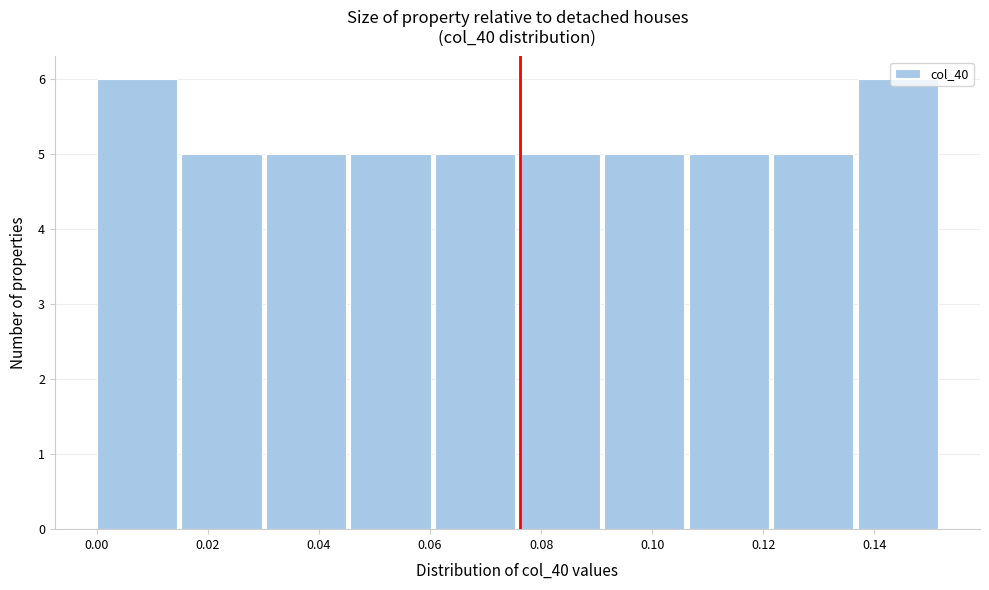

Reading left to right, transcribe this chart: for each bar, give the range it covers on the x-axis and its height. Neither the bar edges nor the heights are printed on the chart, so give them approximately, as read against the axes.

0.000 to 0.016: 6
0.016 to 0.030: 5
0.030 to 0.046: 5
0.046 to 0.060: 5
0.060 to 0.076: 5
0.076 to 0.092: 5
0.092 to 0.106: 5
0.106 to 0.122: 5
0.122 to 0.138: 5
0.138 to 0.152: 6